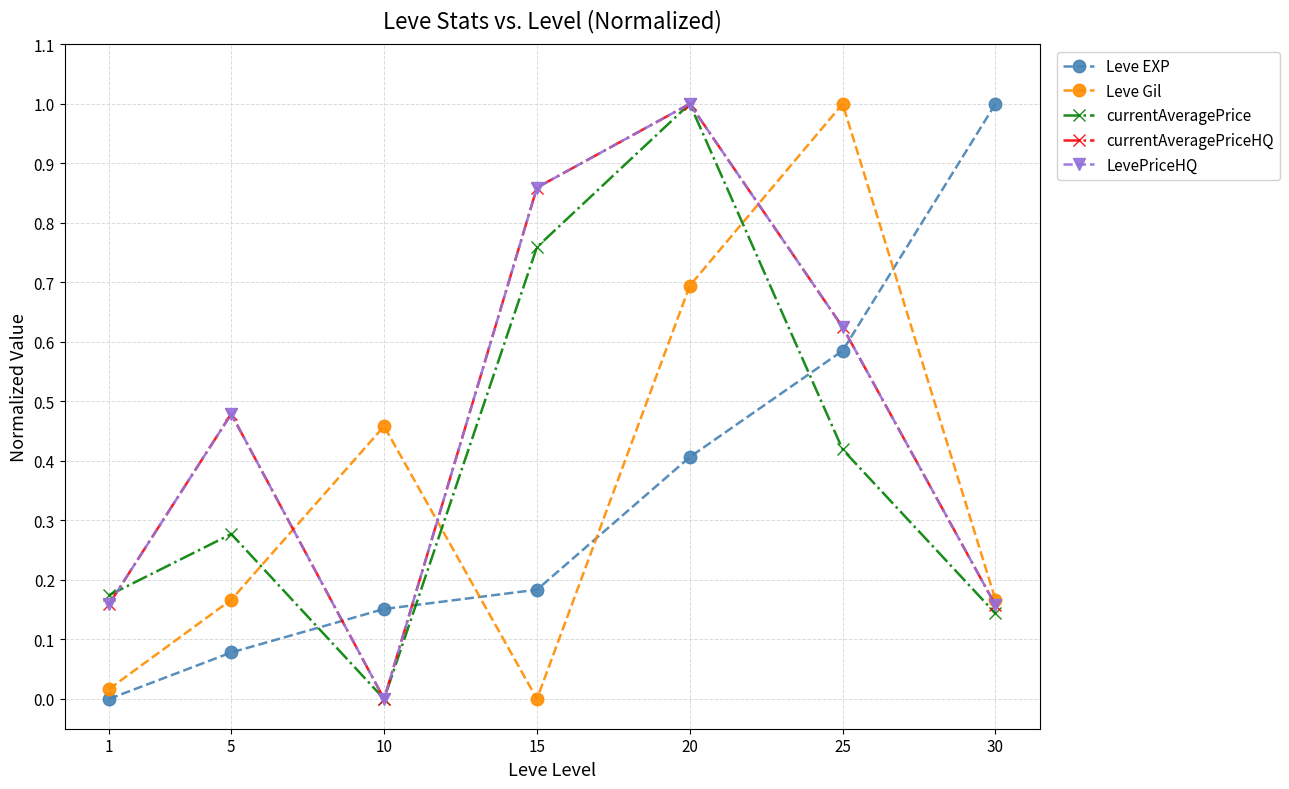

True or false: Leve EXP has more than 1 interior local peaks.

False